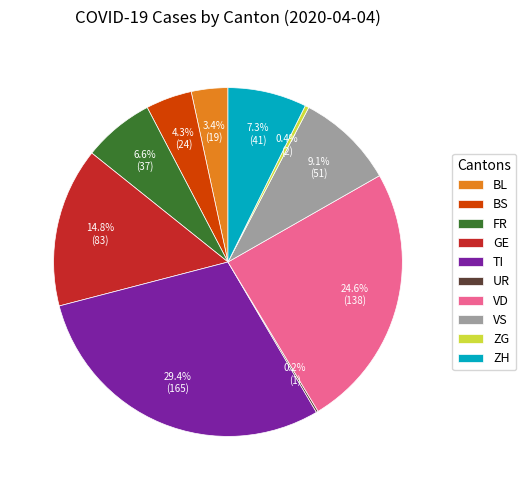

Approximately how many times larger is the value at TI compared to ZH?

4.0